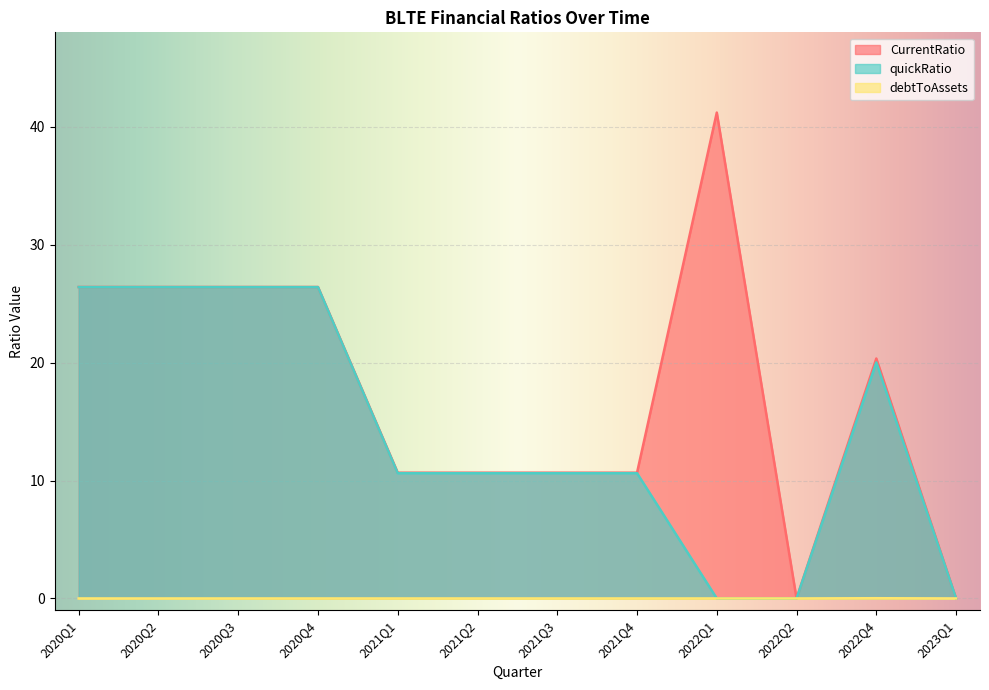

True or false: debtToAssets and quickRatio cross at least once.

False